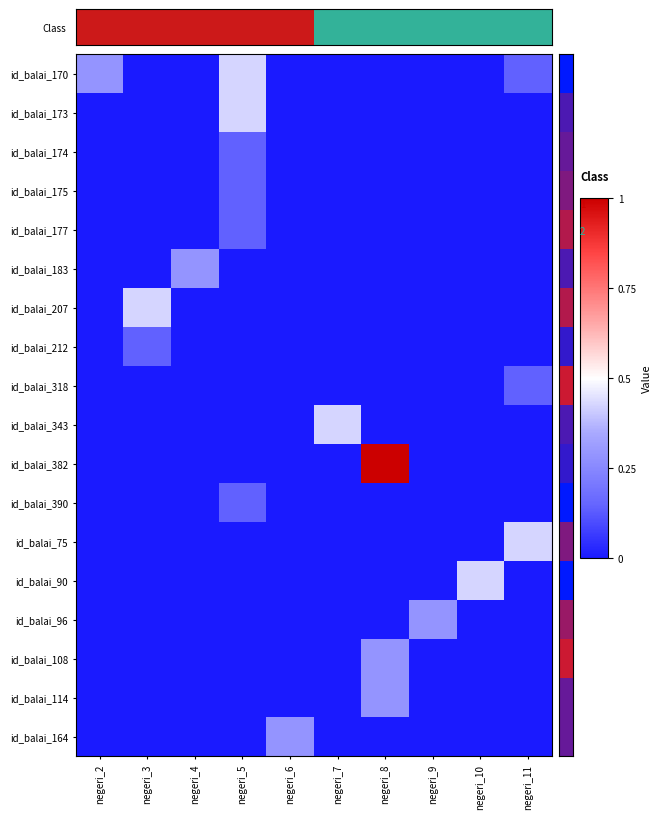

Which has a higher value, negeri_3 or negeri_8?

negeri_3